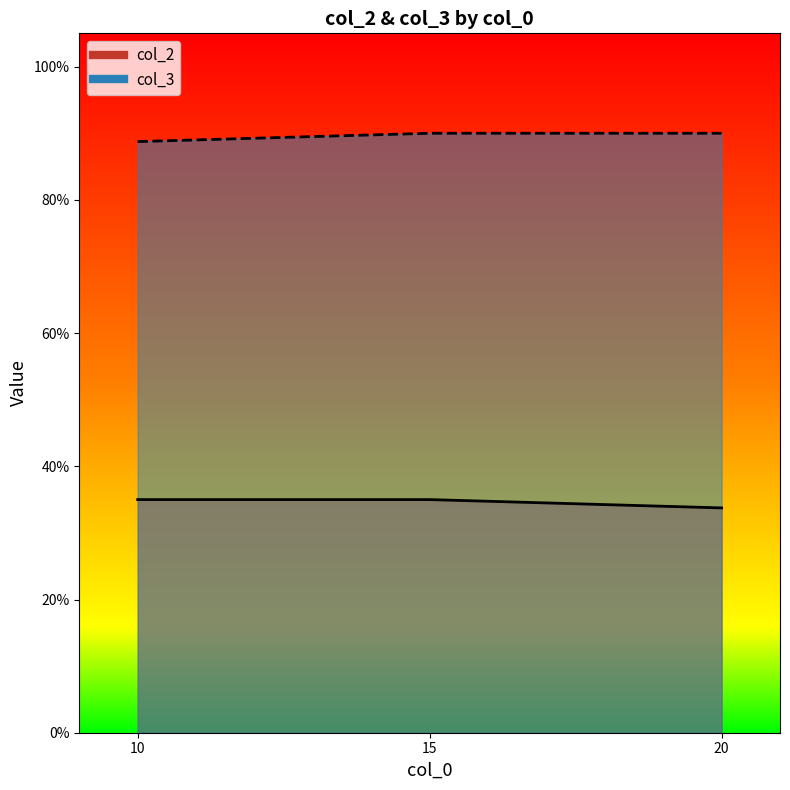

Rank the series by their average value, from highest to lowest.

col_3, col_2